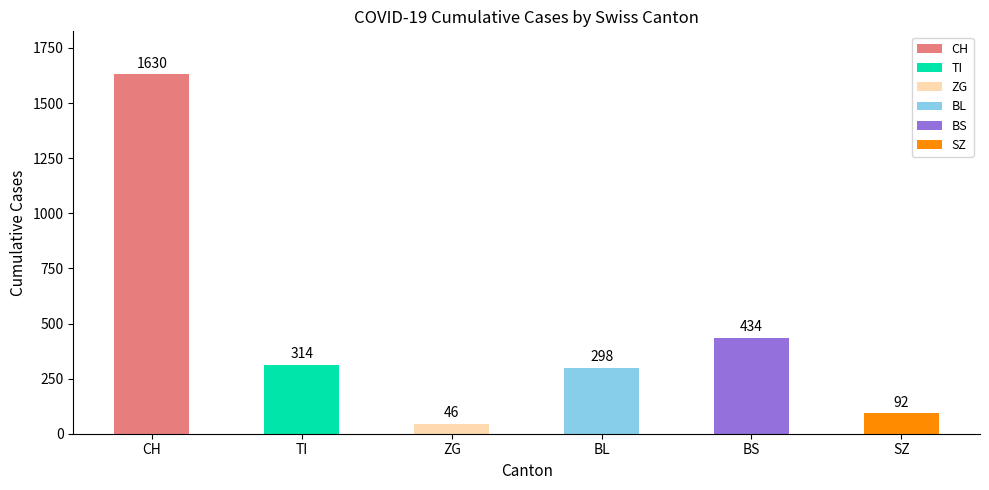

What is the sum of all values?

2814